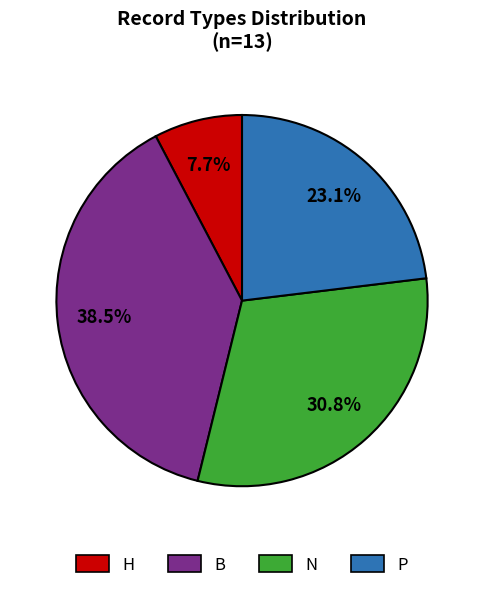

Between B and H, which is larger?

B